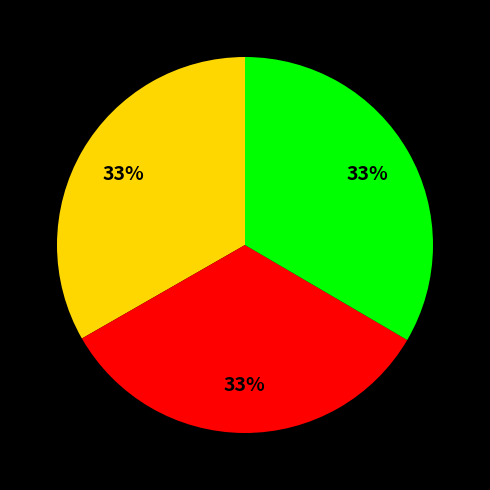

Is there a majority slice in this chart?

No